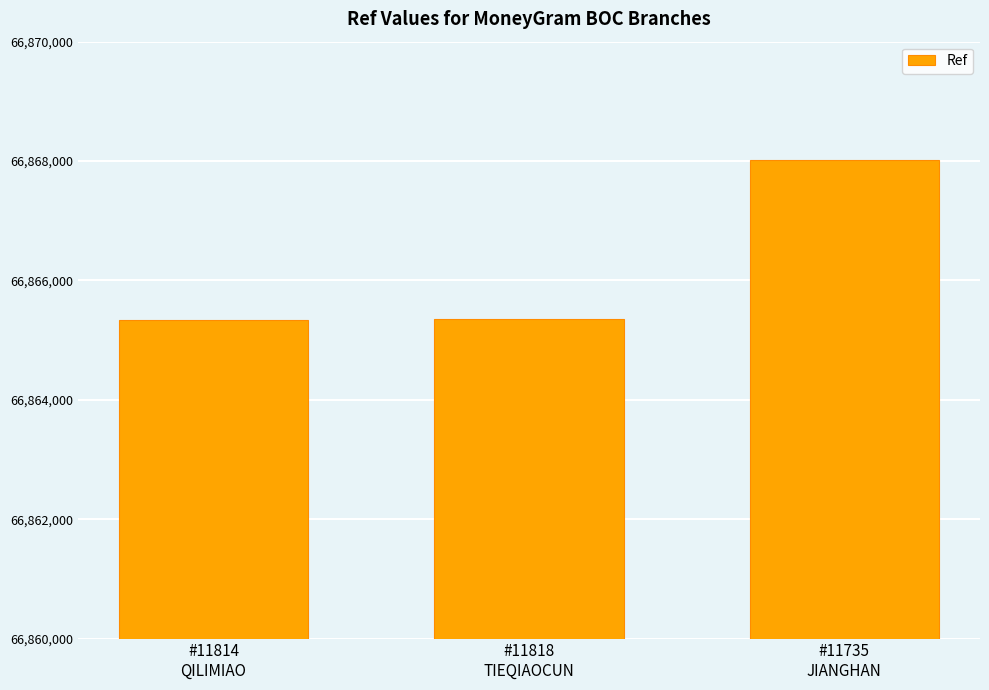

How many values are below 66865357?

1